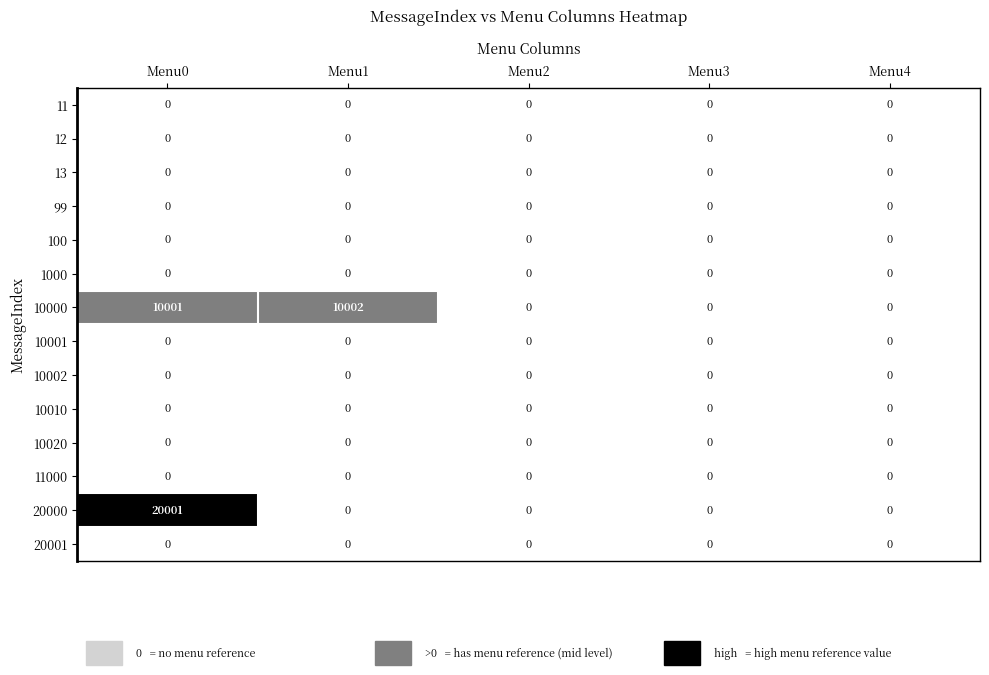

Which series has the largest total across all categories?

10000